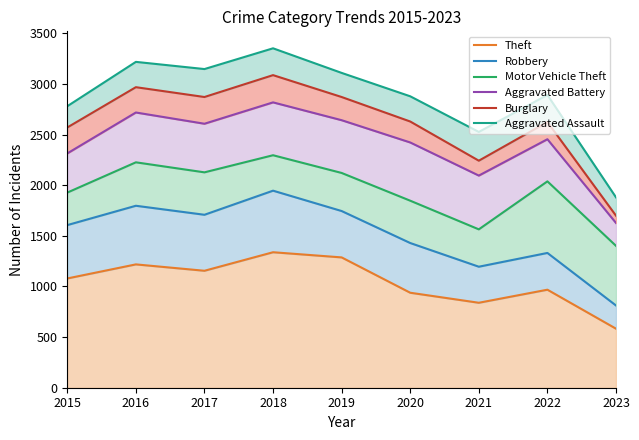

Where is Aggravated Battery nearest to the value 2222?

2015